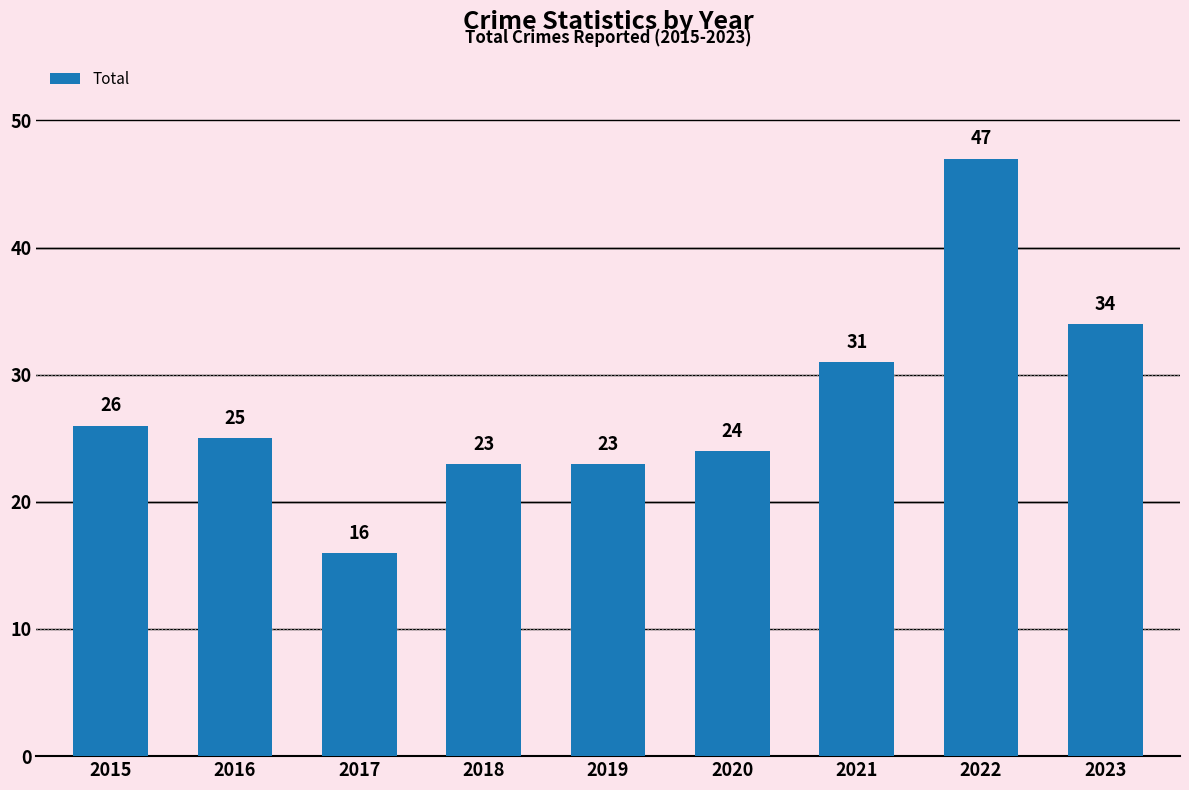

What is the sum of the values at 2018 and 2015?

49